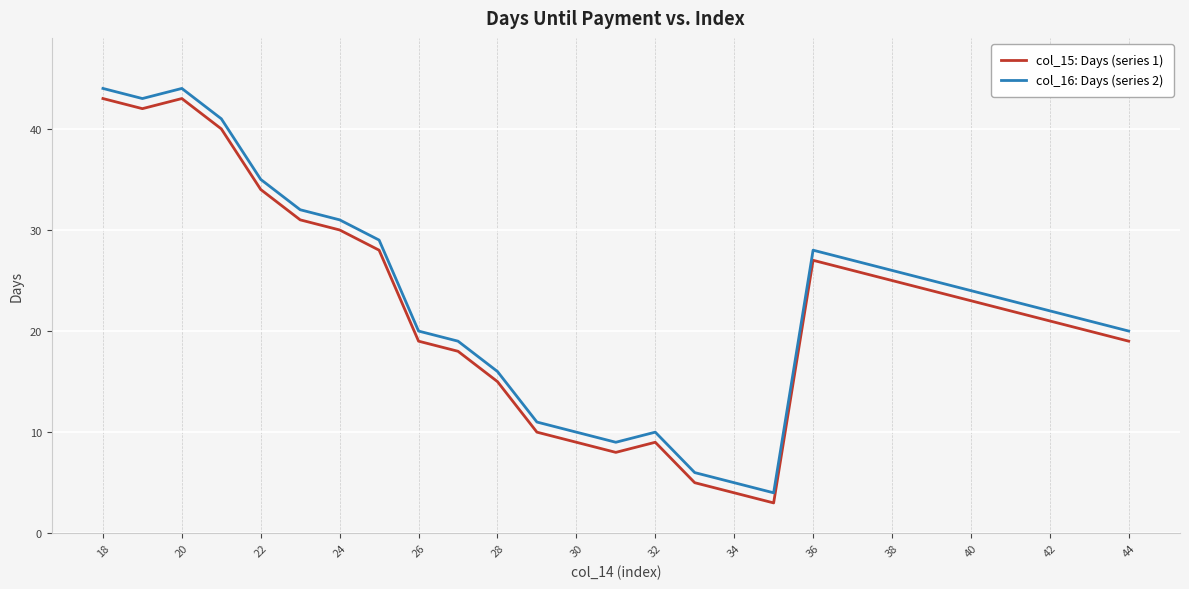

What is the smallest value displayed?

3